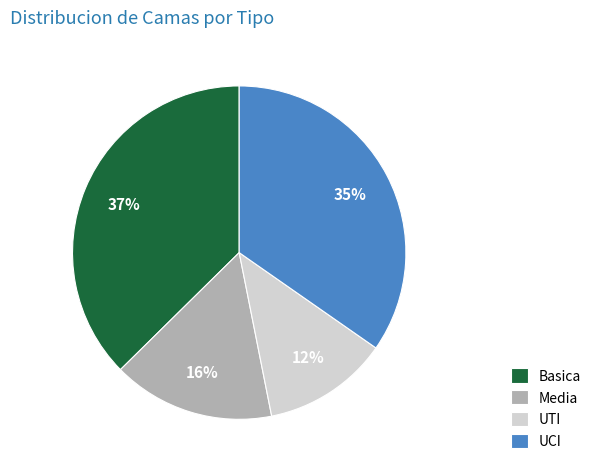

Does Basica represent more than half of the total?

No